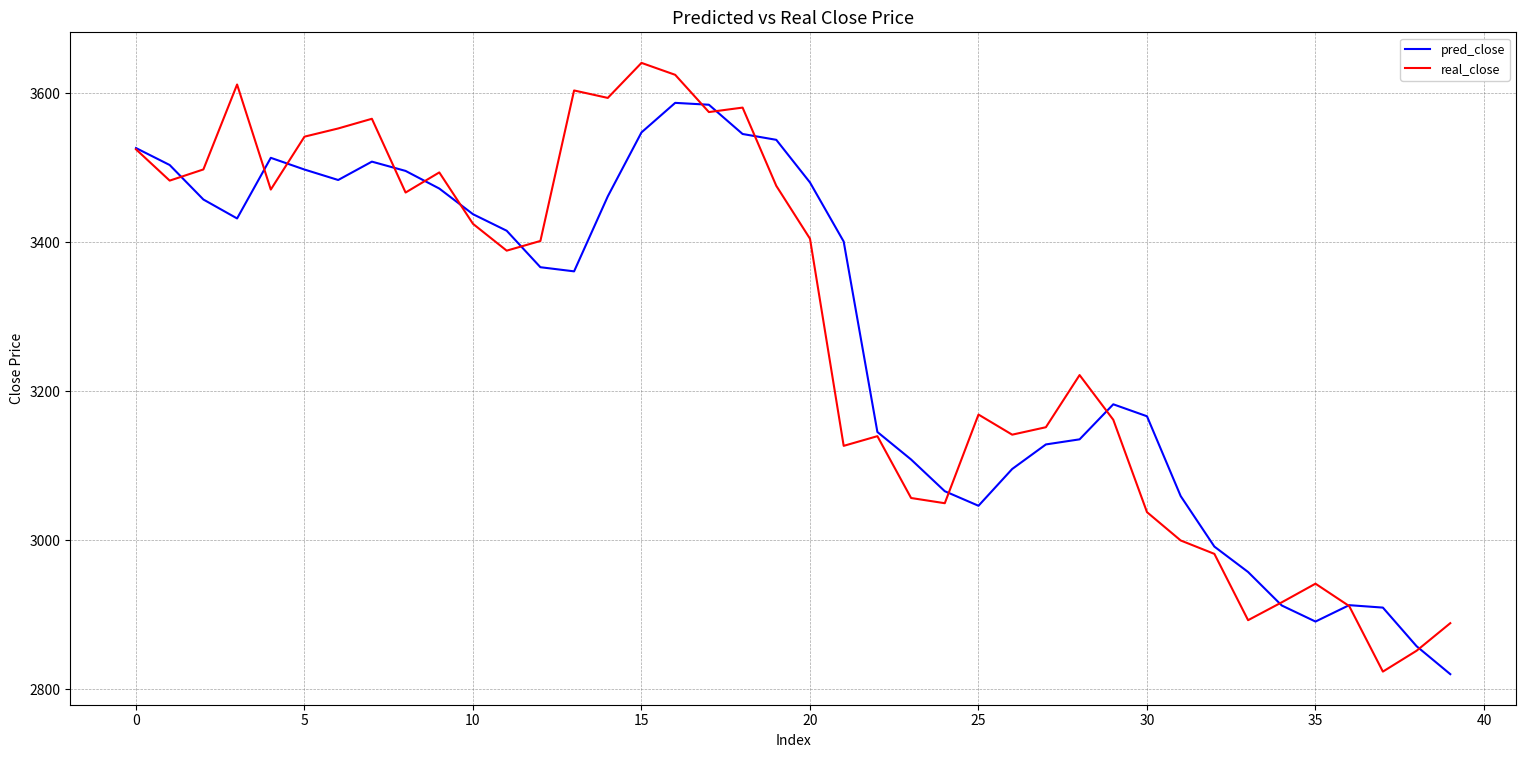

Which series has the widest spread of values?

real_close